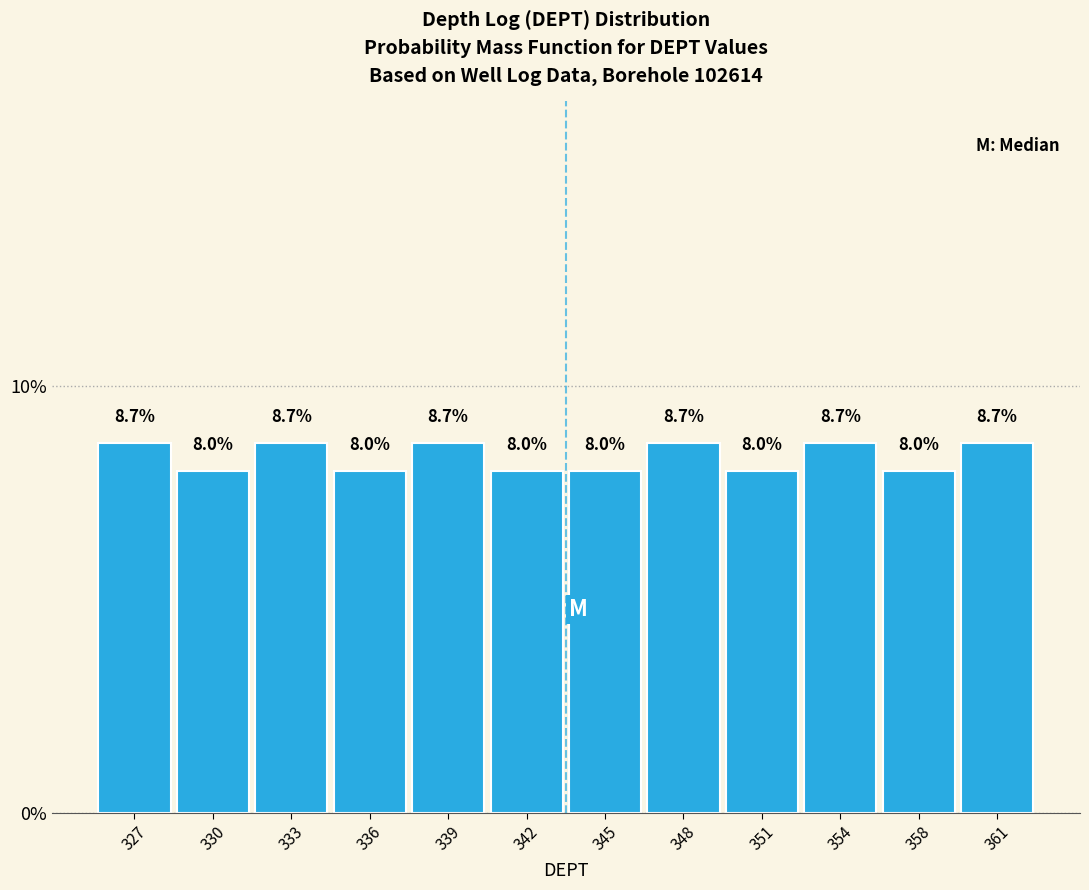

Reading left to right, transcribe all the data shown in this chart.

327=8.7	330=8.0	333=8.7	336=8.0	339=8.7	342=8.0	345=8.0	348=8.7	351=8.0	354=8.7	358=8.0	361=8.7